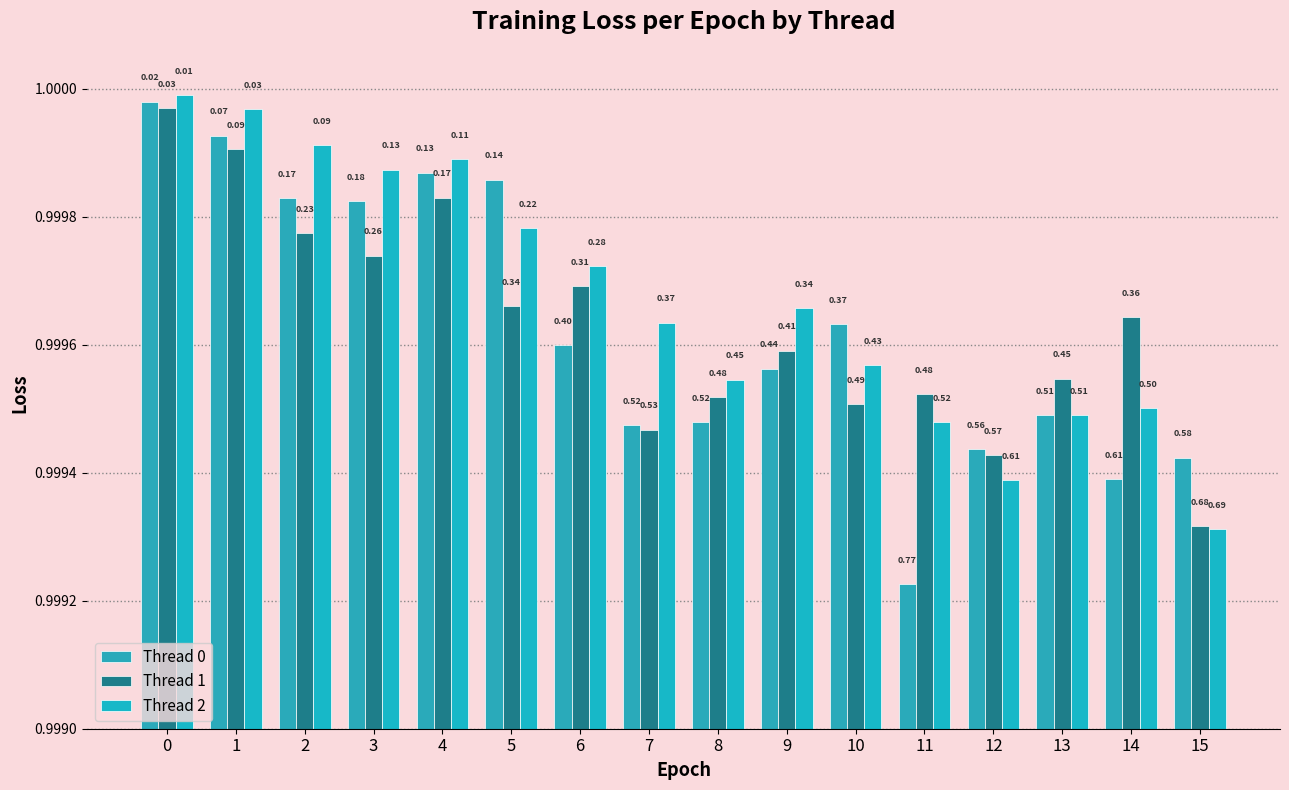

At which label does Thread 0 reach its minimum?

11